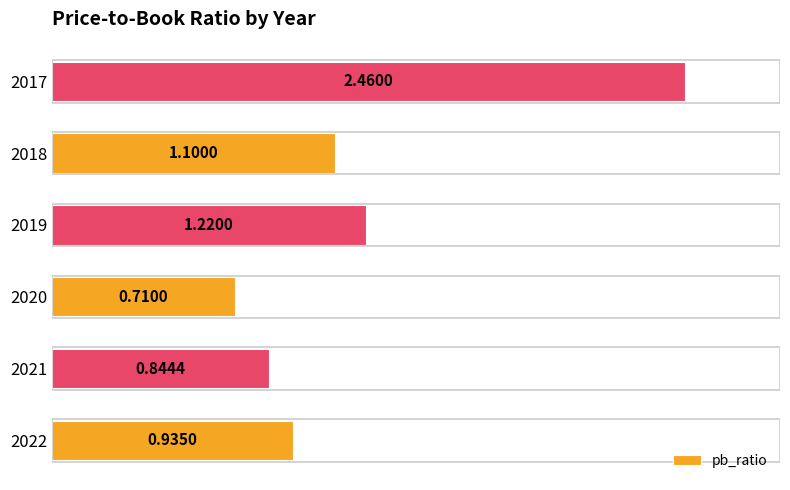

How many categories are shown in the chart?

6